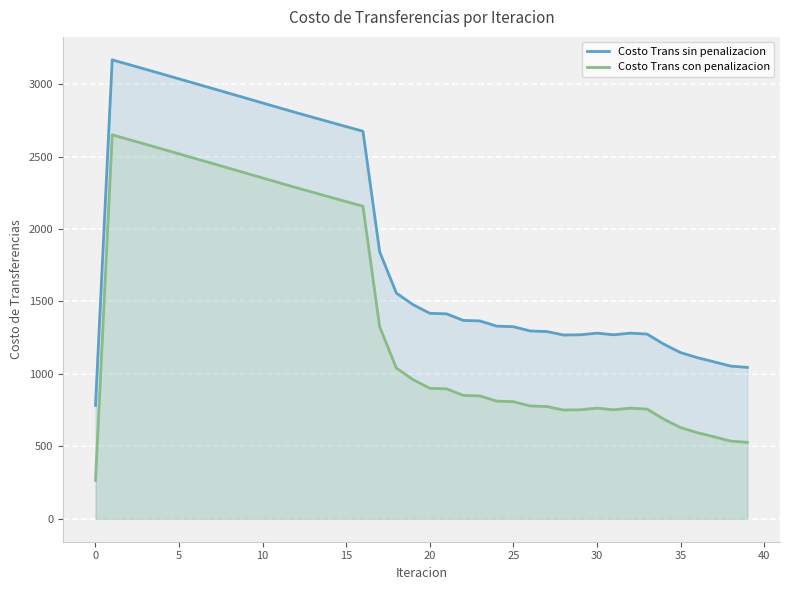

What is the maximum value shown in the chart?

3167.5